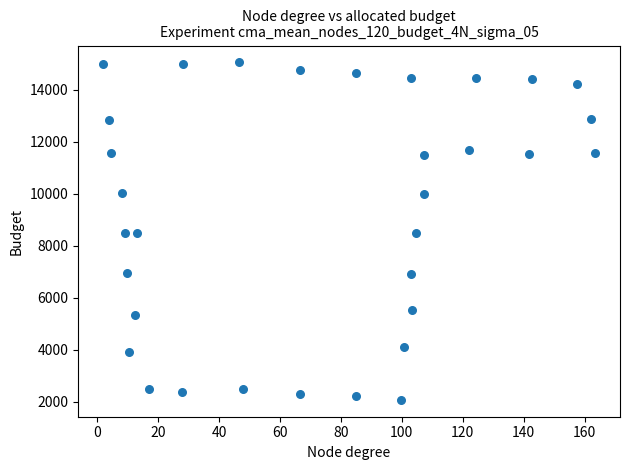

What is the range of Y values (max minus min)?

12967.2